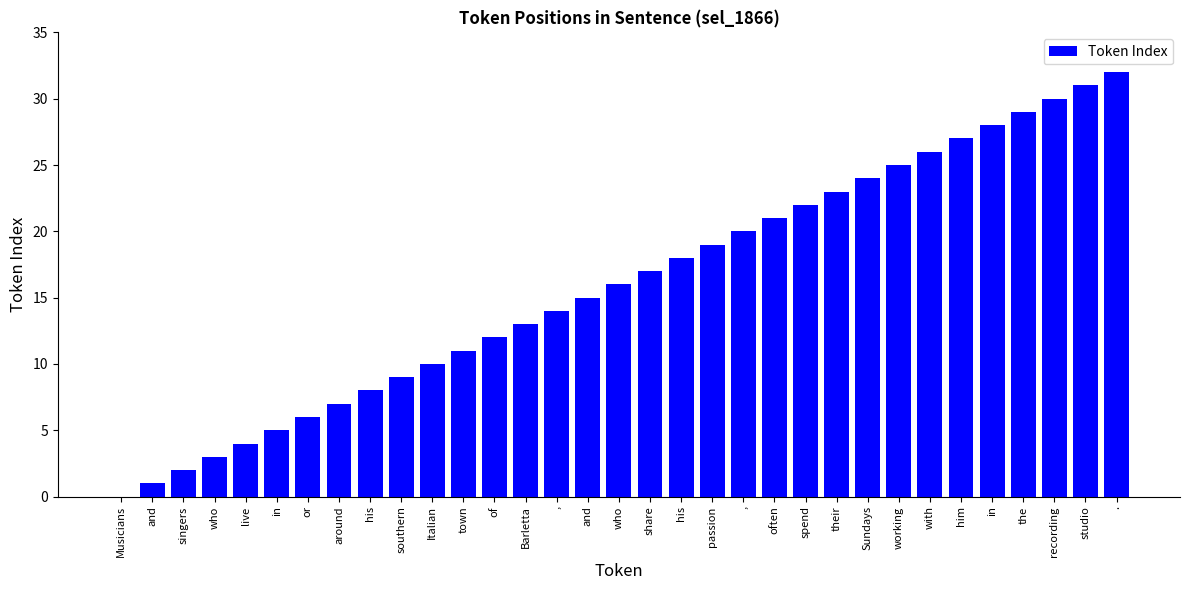

What is the label of the 15th bar from the right?

his